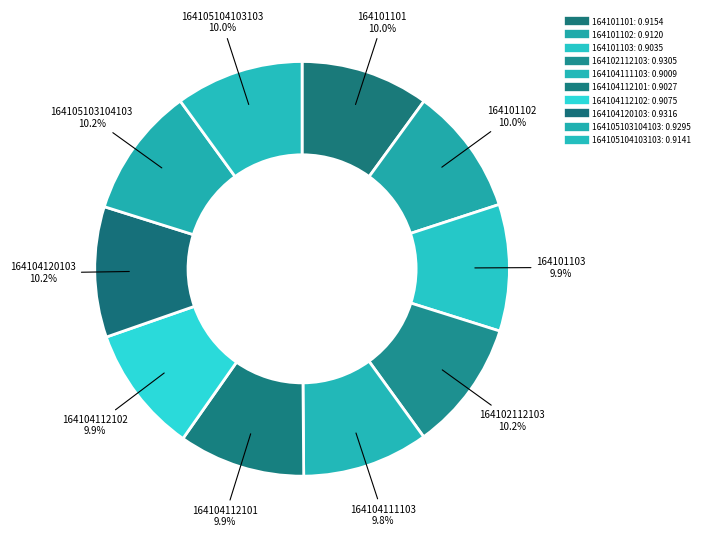

Do 164104120103 and 164101101 together represent more than half of the pie?

No